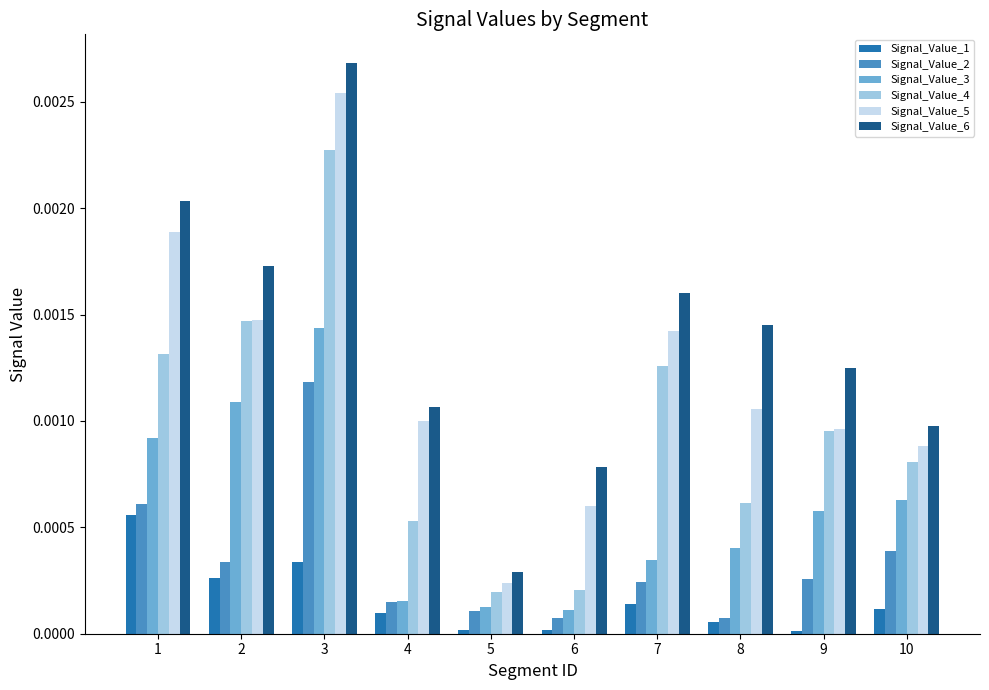

At which category does the chart reach its peak across all series?

3